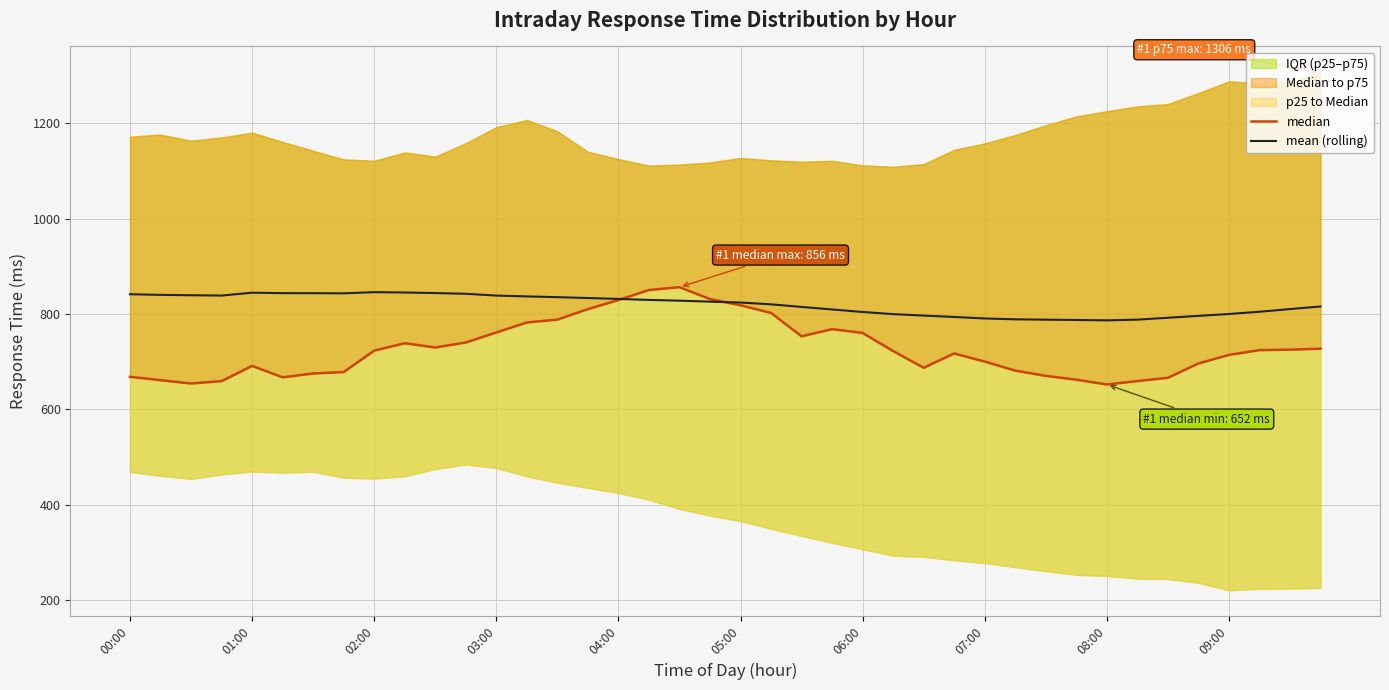

How many times do mean (rolling) and median cross each other?

2